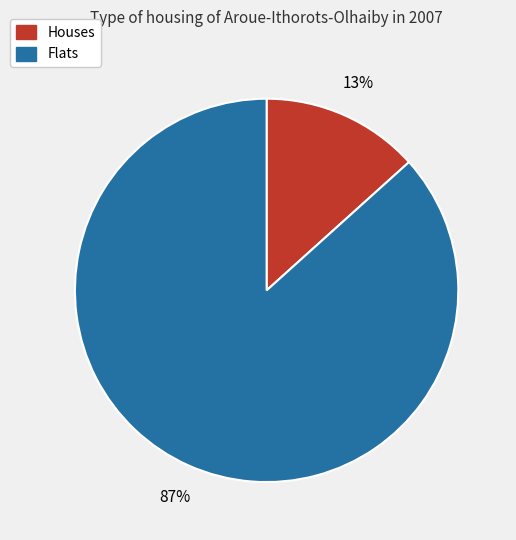

How many slices are in this pie chart?

2